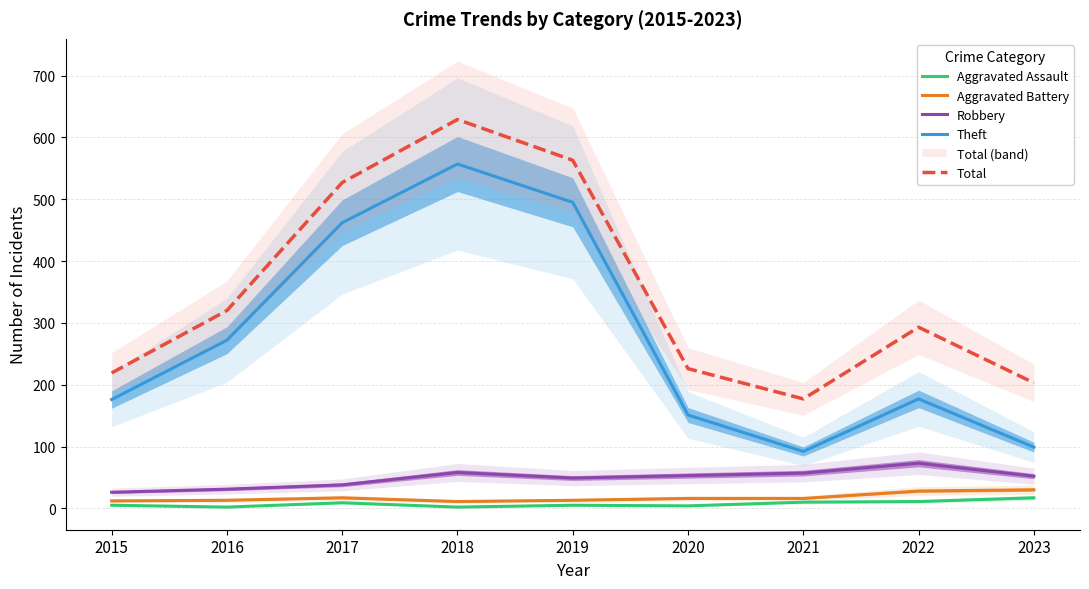

At which category does Robbery reach its first local peak?

2018